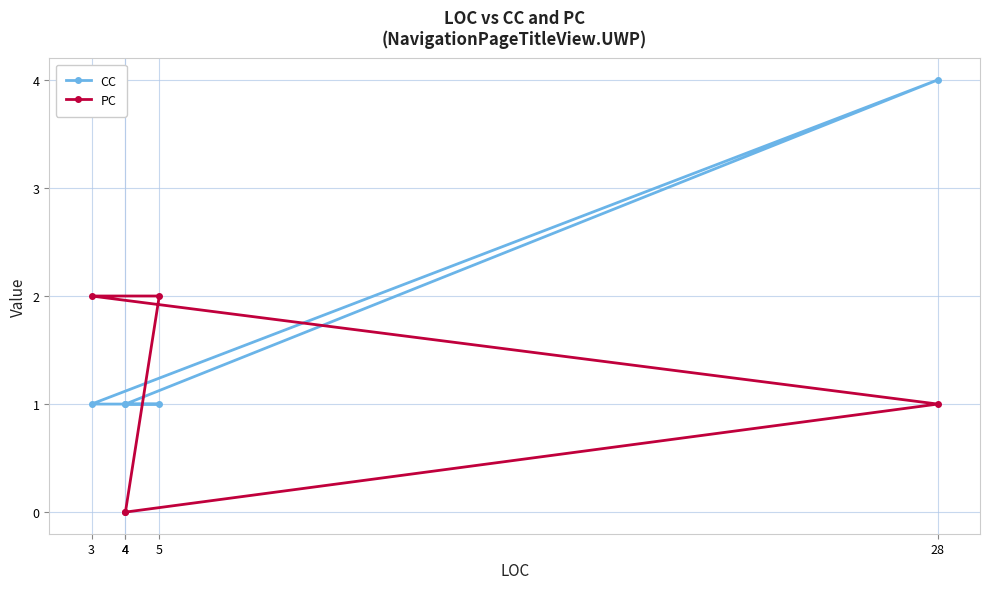

Reading left to right, what are all the values shown in this chart?

CC: 1	4	1	1	1
PC: 0	1	2	2	0